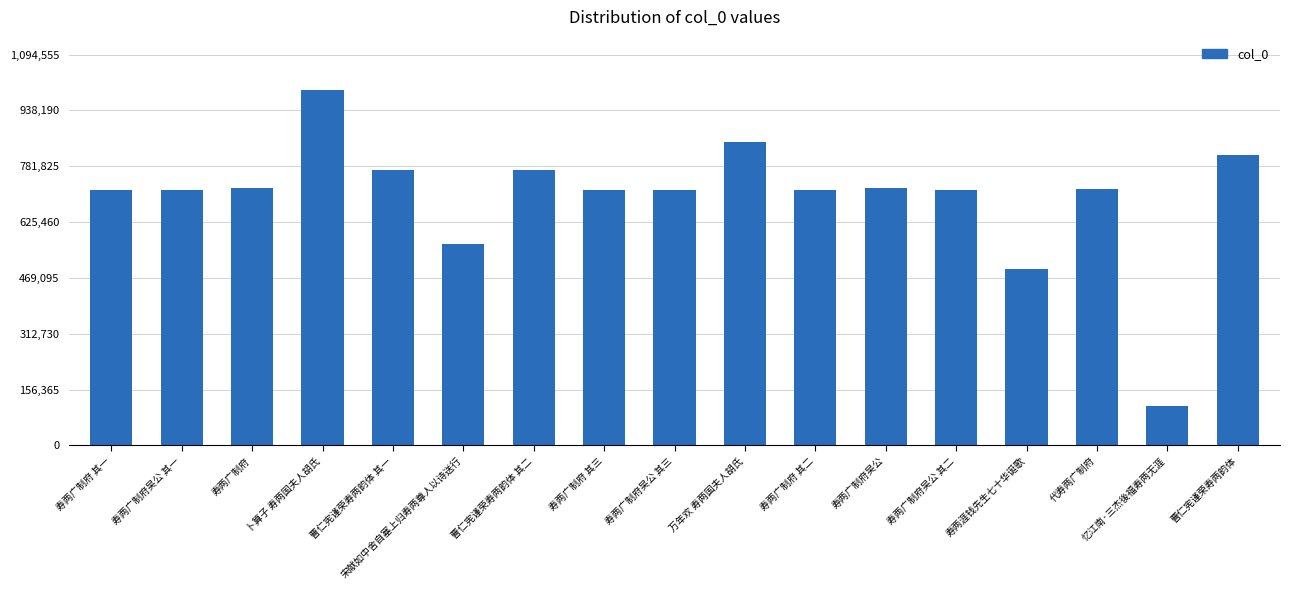

What is the greatest value displayed?

995050